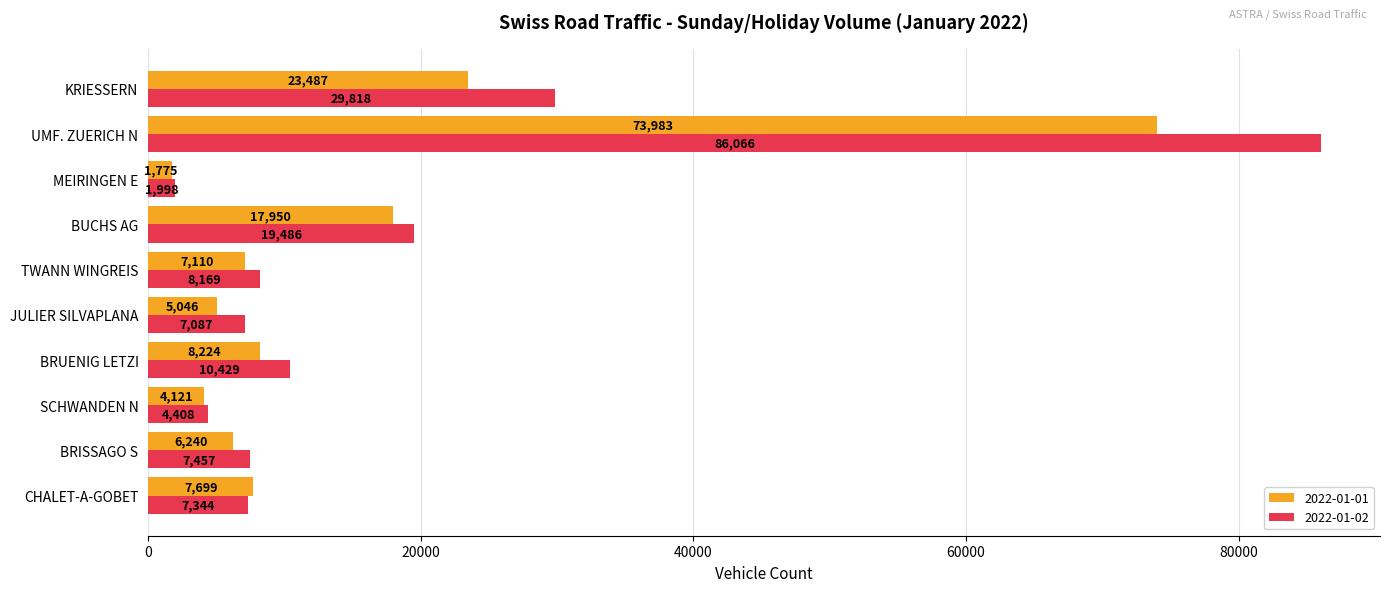

Rank the series by their maximum value, from highest to lowest.

2022-01-02, 2022-01-01